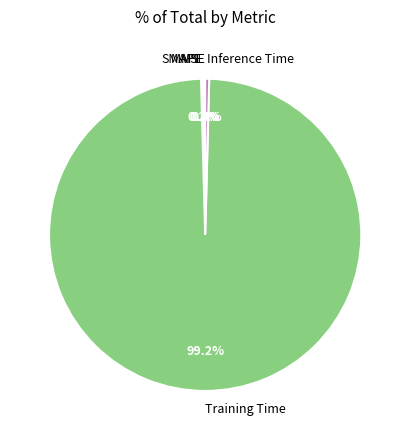

What is the total percentage of Inference Time and Training Time?

99.6%